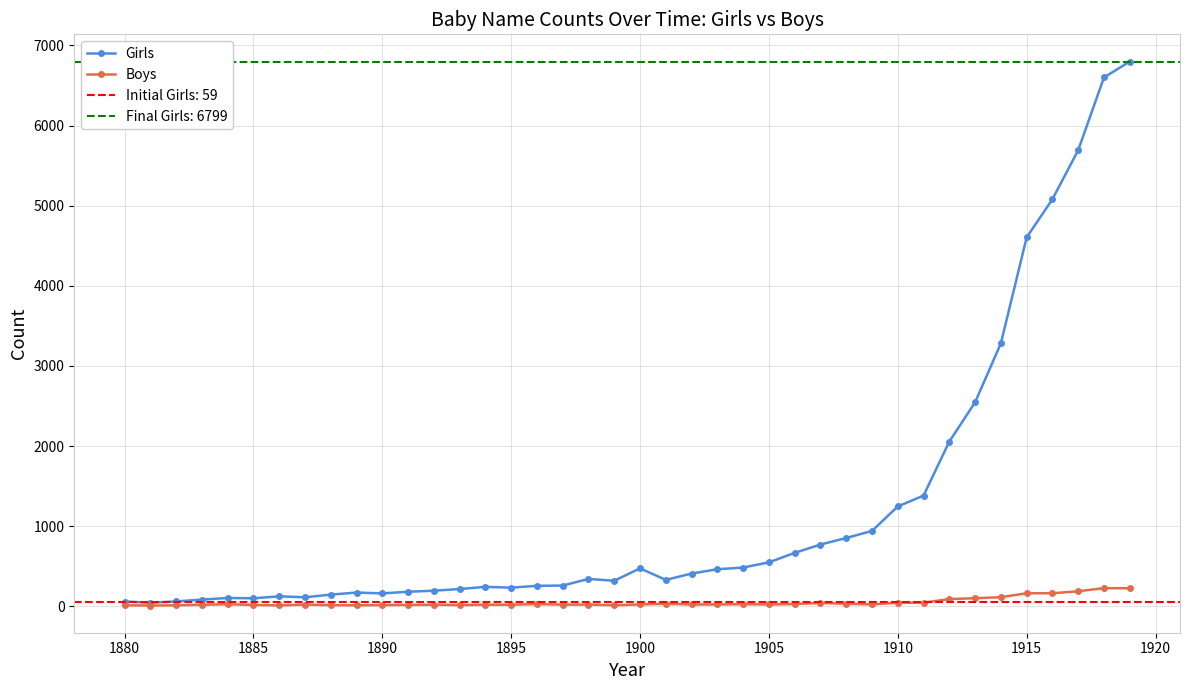

Is this an area chart (filled region under the line)?

No